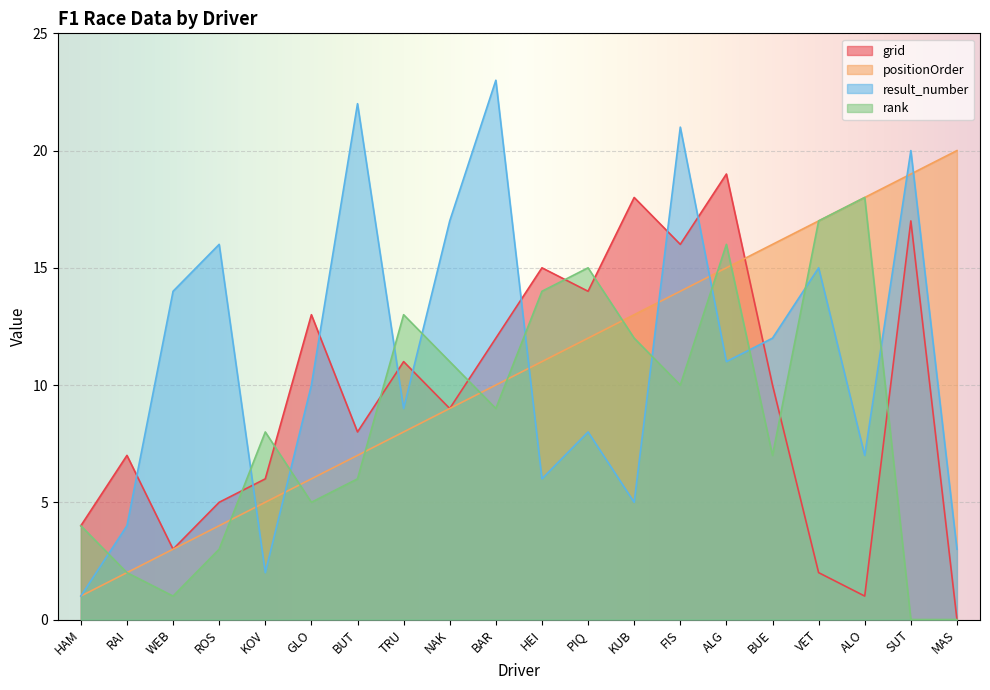

At which category is the sum across all series the highest?

FIS